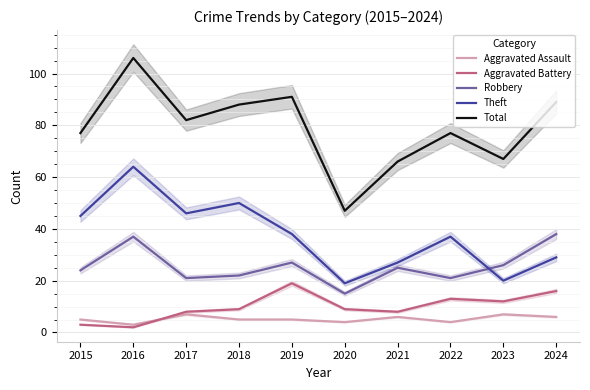

Which has a higher value, 2017 or 2018?

2017